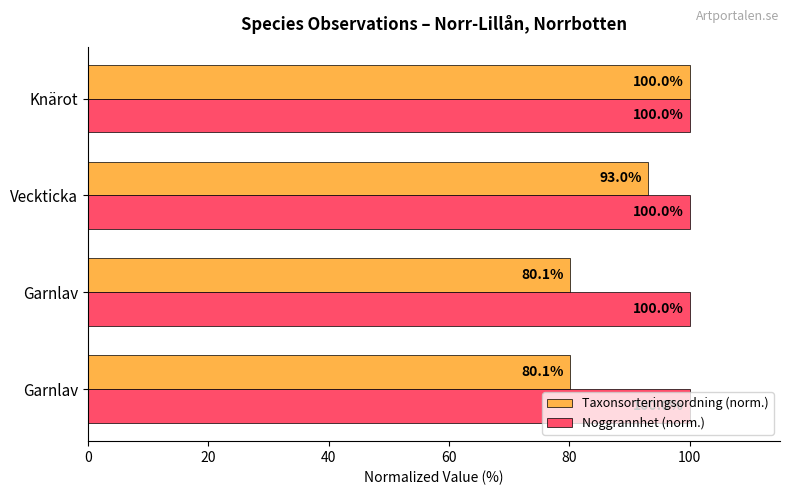

How many categories are shown in the chart?

4